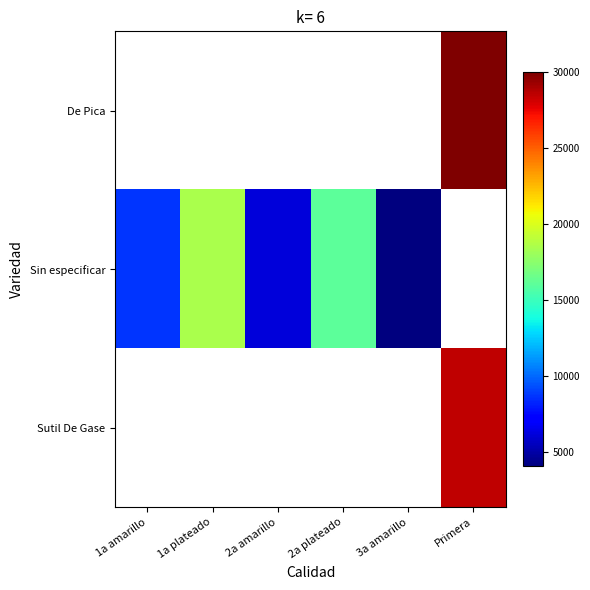

How many values in Sutil De Gase are above zero?

1